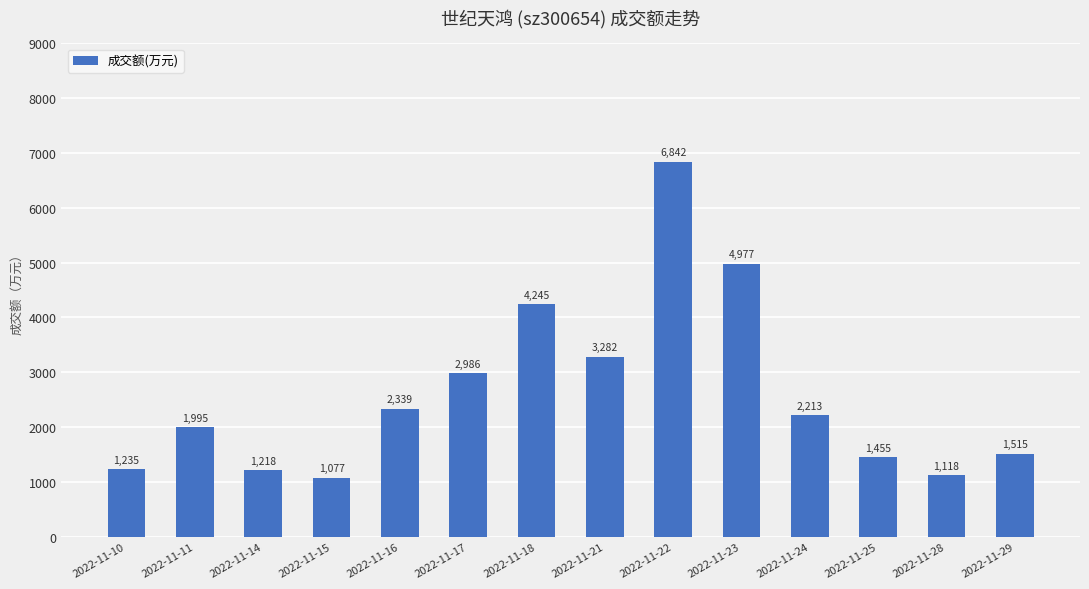

Where is the data nearest to the value 3959?

2022-11-18